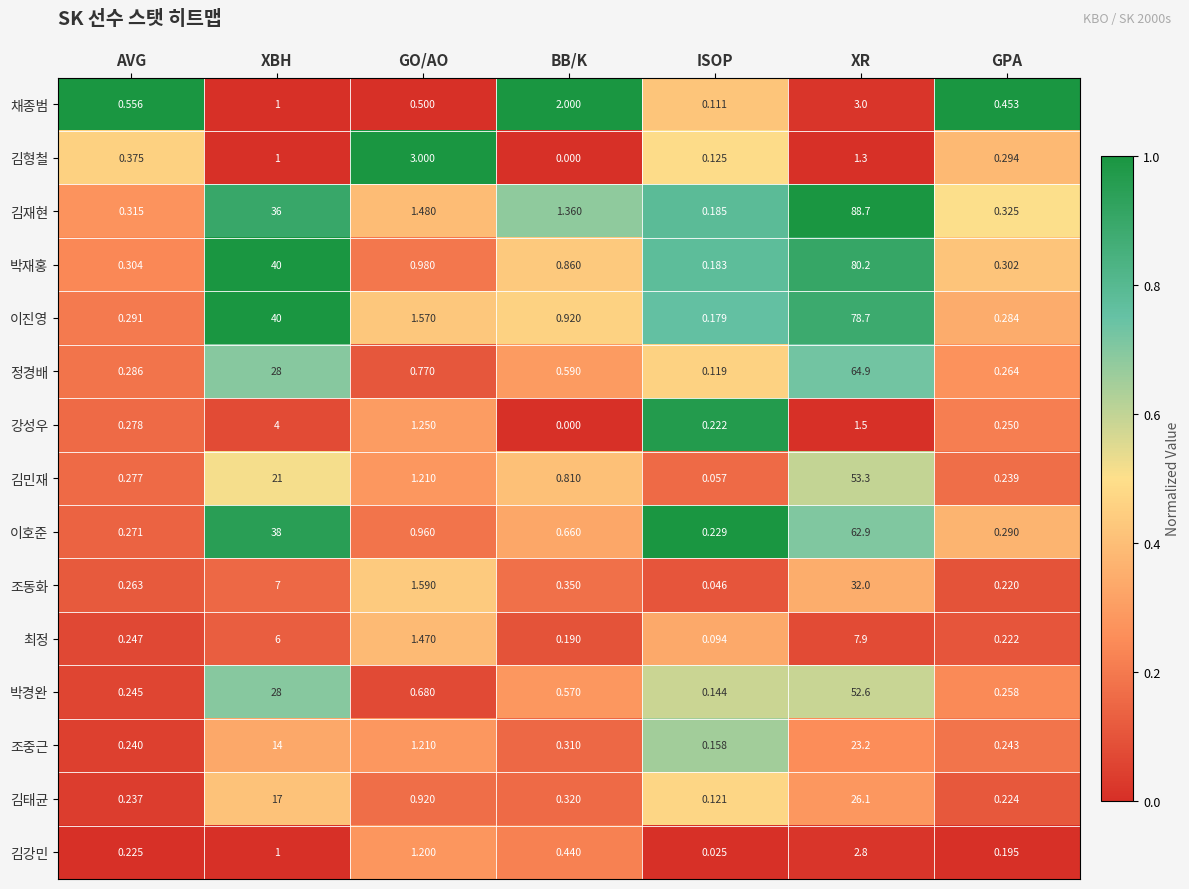

Which category has the highest value across all series?

XR